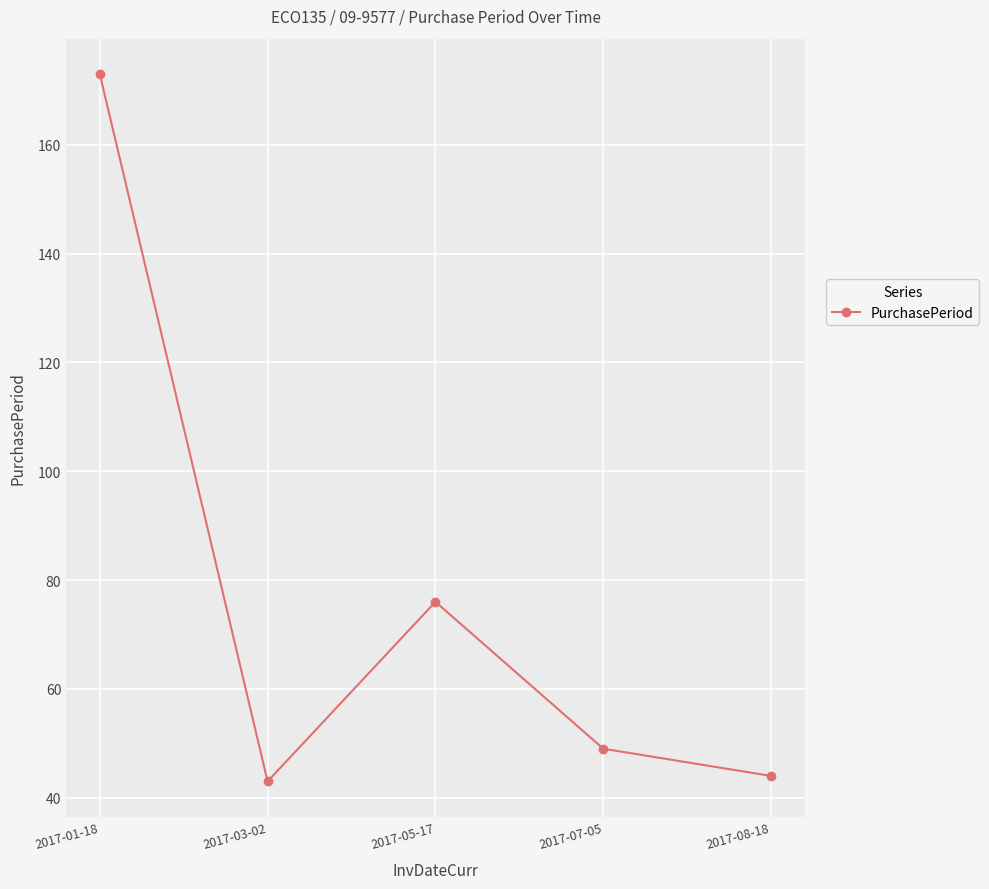

Reading left to right, extract all data points from this chart.

173	43	76	49	44